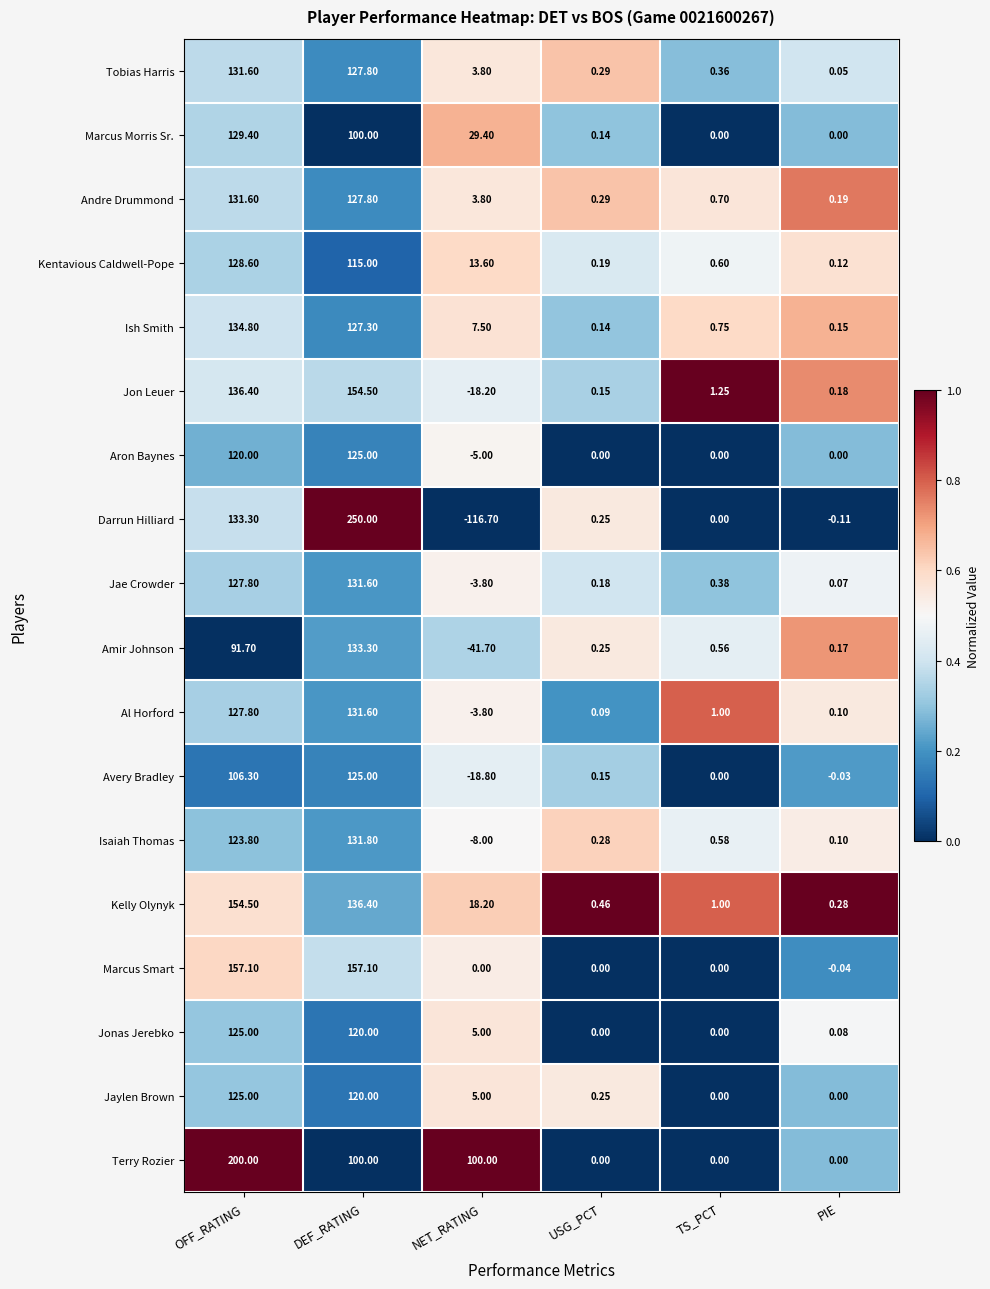

What is the total value across all series at USG_PCT?

3.1